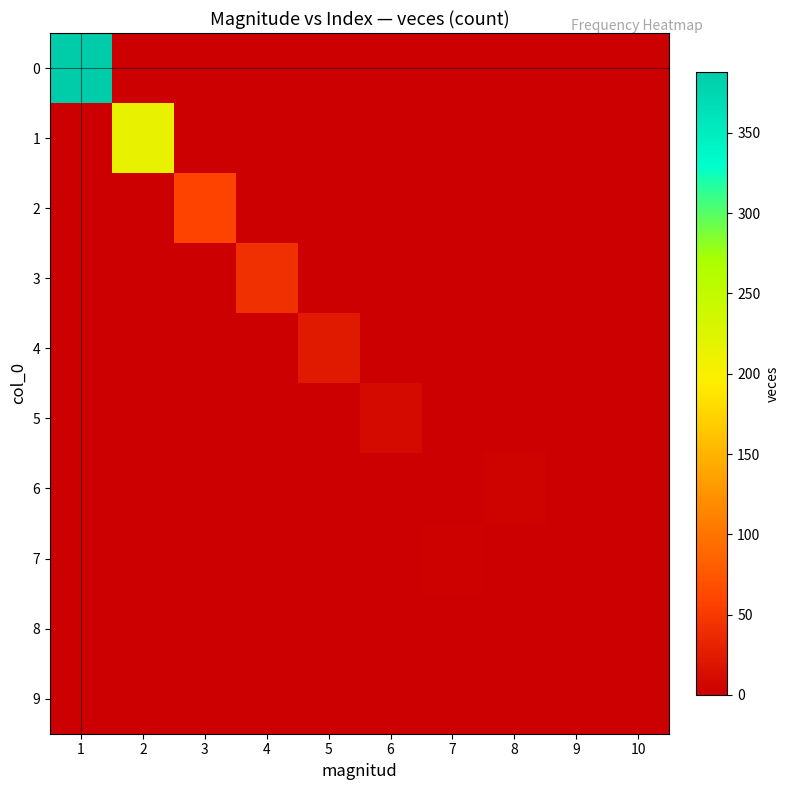

Reading left to right, transcribe all the data shown in this chart.

0: 1=388	2=0	3=0	4=0	5=0	6=0	7=0	8=0	9=0	10=0
1: 1=0	2=214	3=0	4=0	5=0	6=0	7=0	8=0	9=0	10=0
2: 1=0	2=0	3=59	4=0	5=0	6=0	7=0	8=0	9=0	10=0
3: 1=0	2=0	3=0	4=41	5=0	6=0	7=0	8=0	9=0	10=0
4: 1=0	2=0	3=0	4=0	5=23	6=0	7=0	8=0	9=0	10=0
5: 1=0	2=0	3=0	4=0	5=0	6=10	7=0	8=0	9=0	10=0
6: 1=0	2=0	3=0	4=0	5=0	6=0	7=0	8=4	9=0	10=0
7: 1=0	2=0	3=0	4=0	5=0	6=0	7=3	8=0	9=0	10=0
8: 1=0	2=0	3=0	4=0	5=0	6=0	7=0	8=0	9=1	10=0
9: 1=0	2=0	3=0	4=0	5=0	6=0	7=0	8=0	9=0	10=1